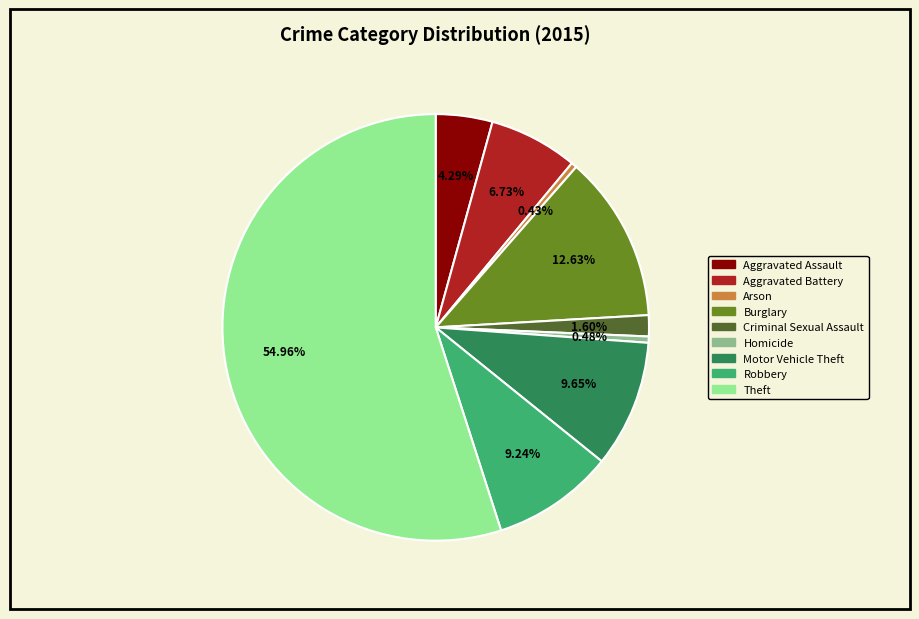

The Motor Vehicle Theft slice represents 21% of the pie. True or false?

False